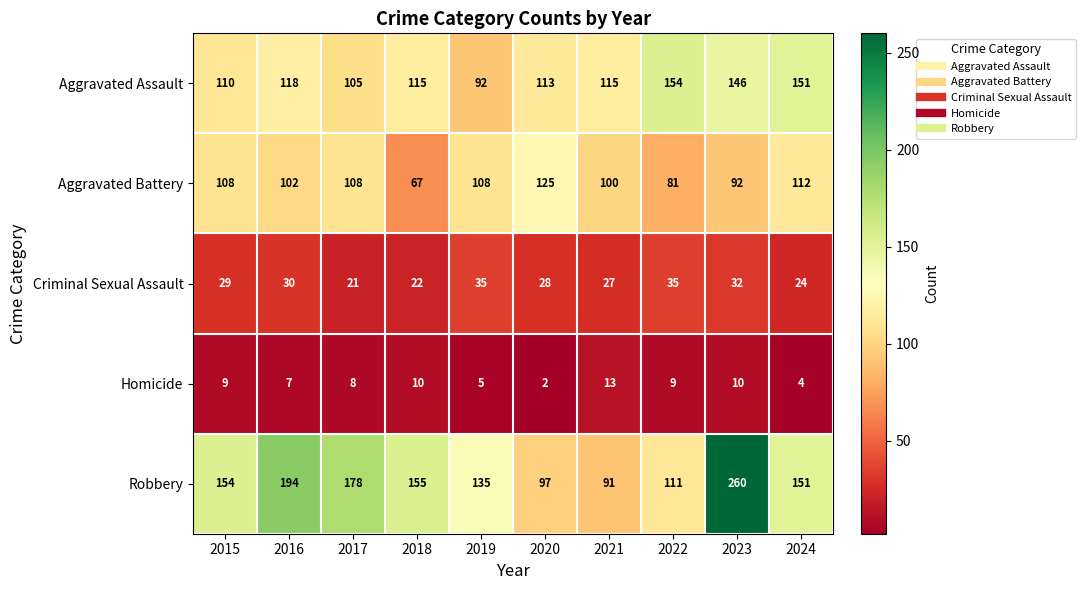

At how many categories does at least one series exceed 122?

9